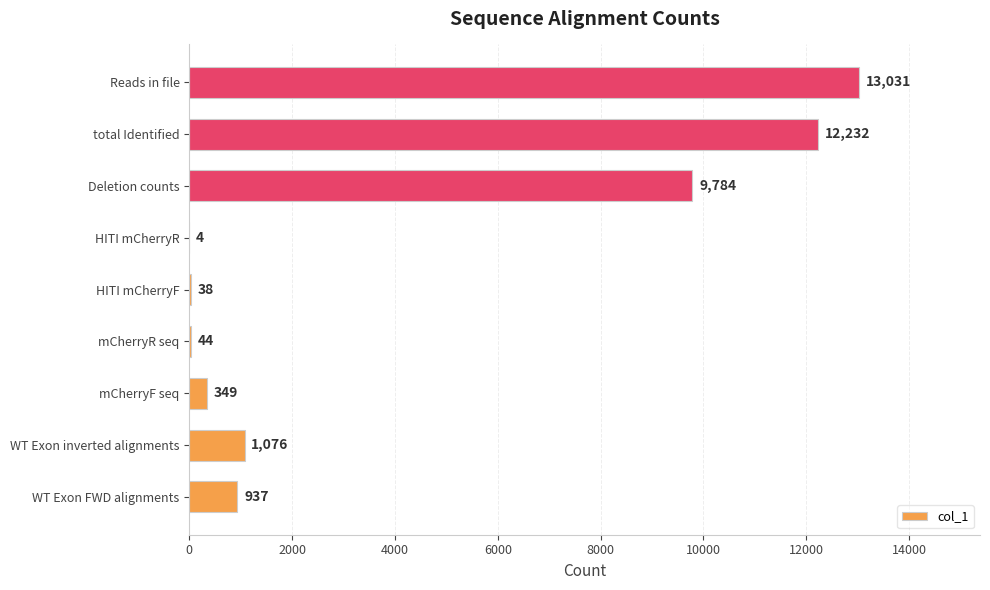

Which label corresponds to the largest value in the chart?

Reads in file